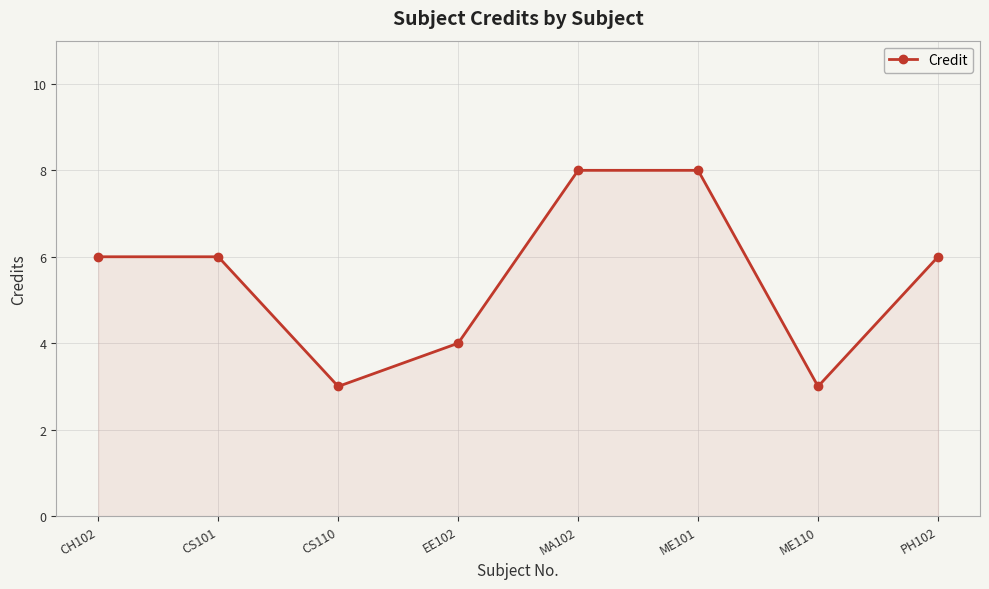

What is the label of the 2nd point from the left?

CS101